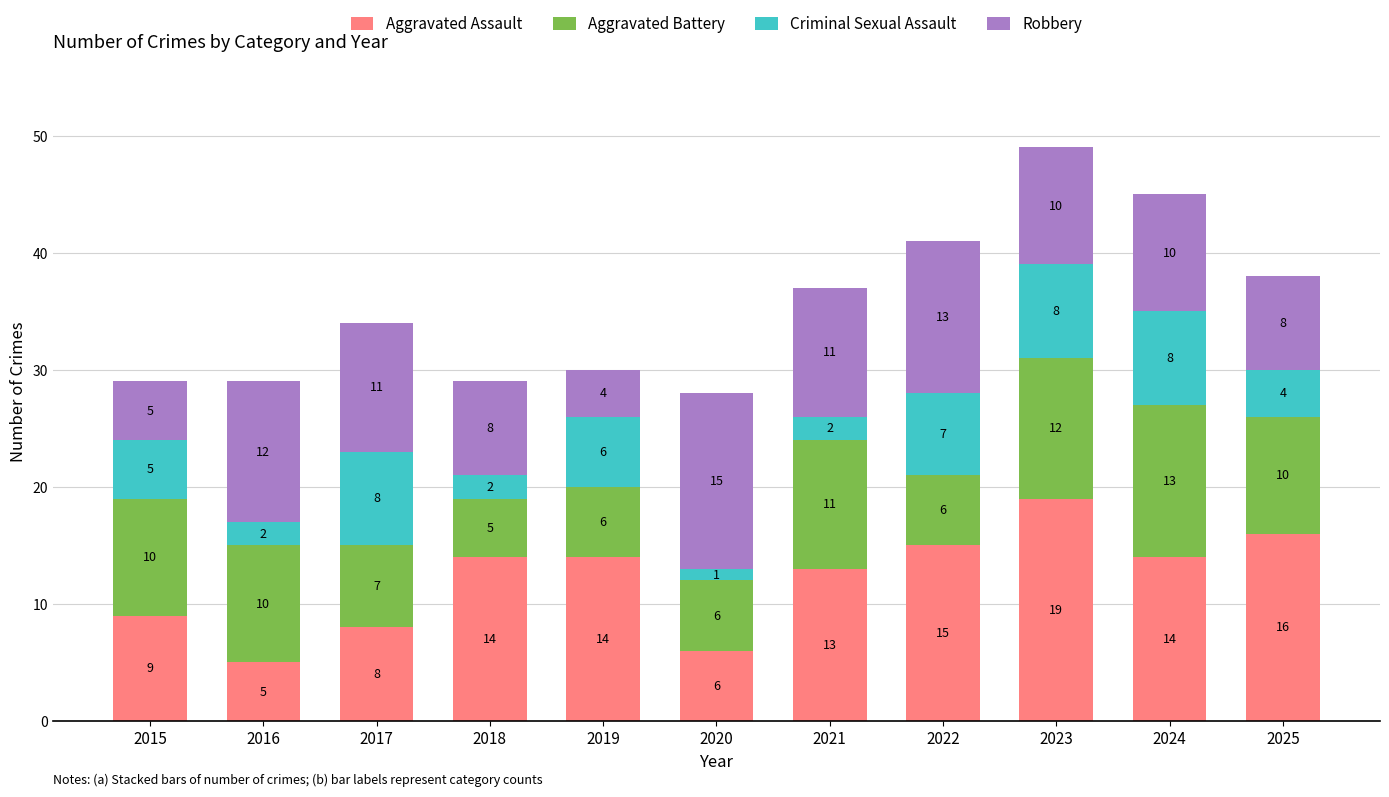

True or false: Aggravated Assault has a value of 14 at 2019.

True